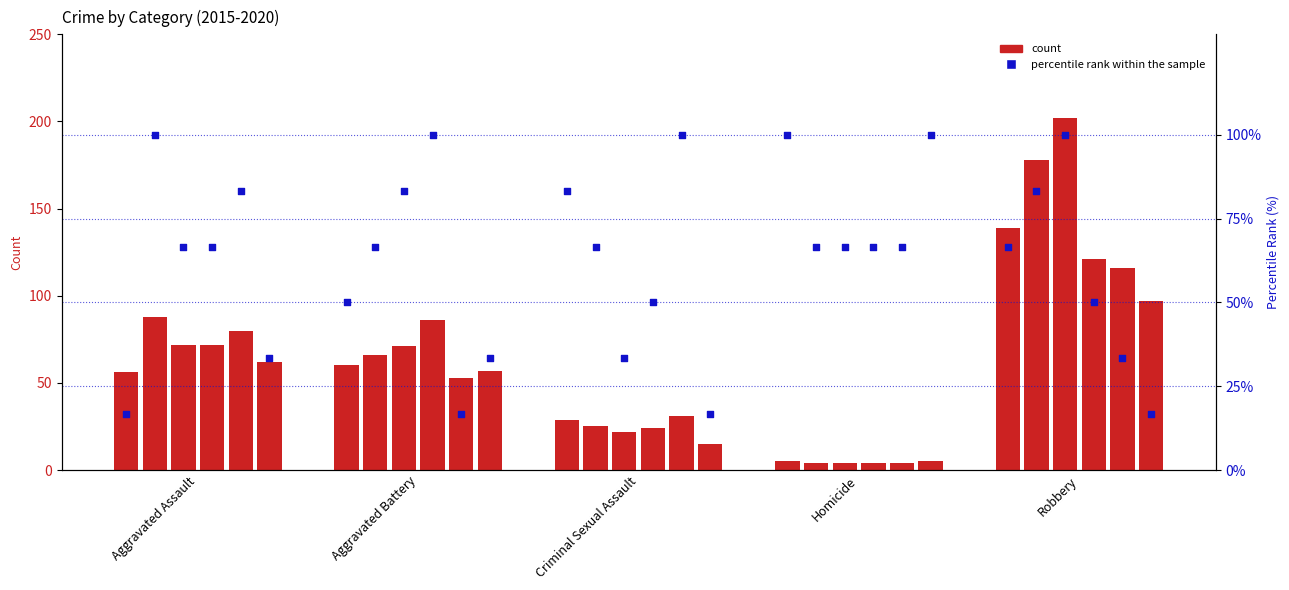

What is the total value across all series at Homicide?

105.0